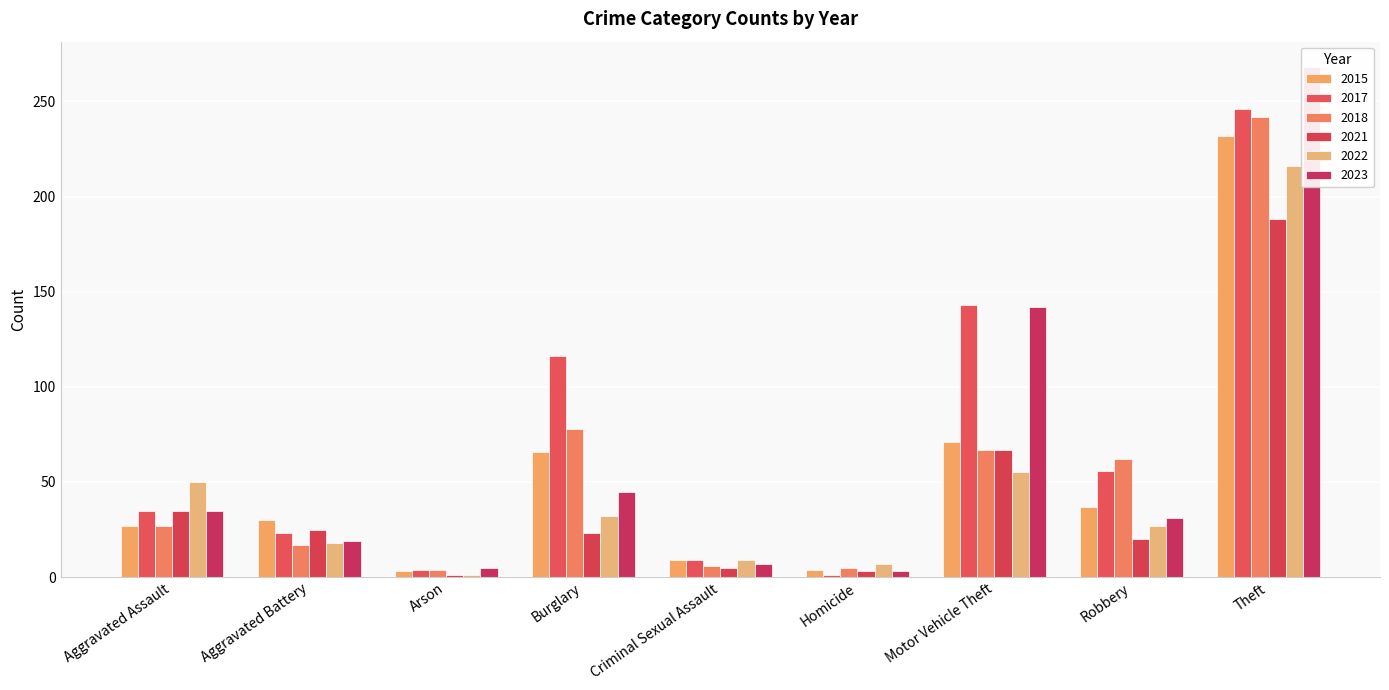

What is the value of the 2017 bar at the 6th from the left?

1